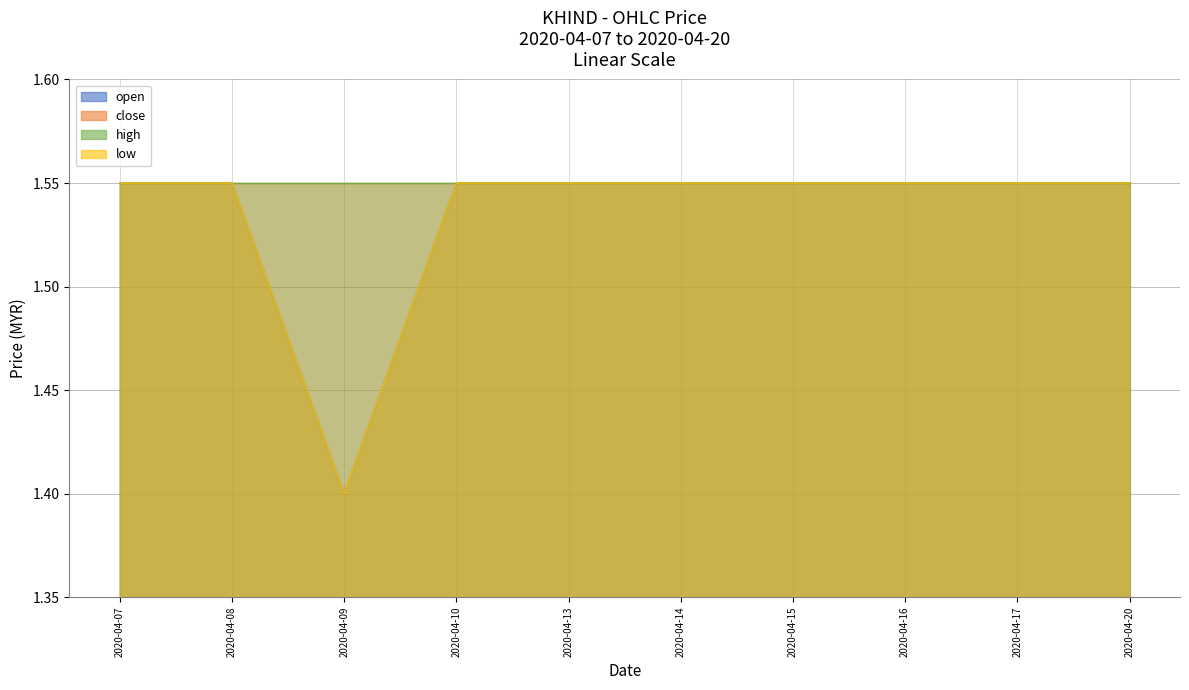

At which category does the chart reach its minimum across all series?

2020-04-09